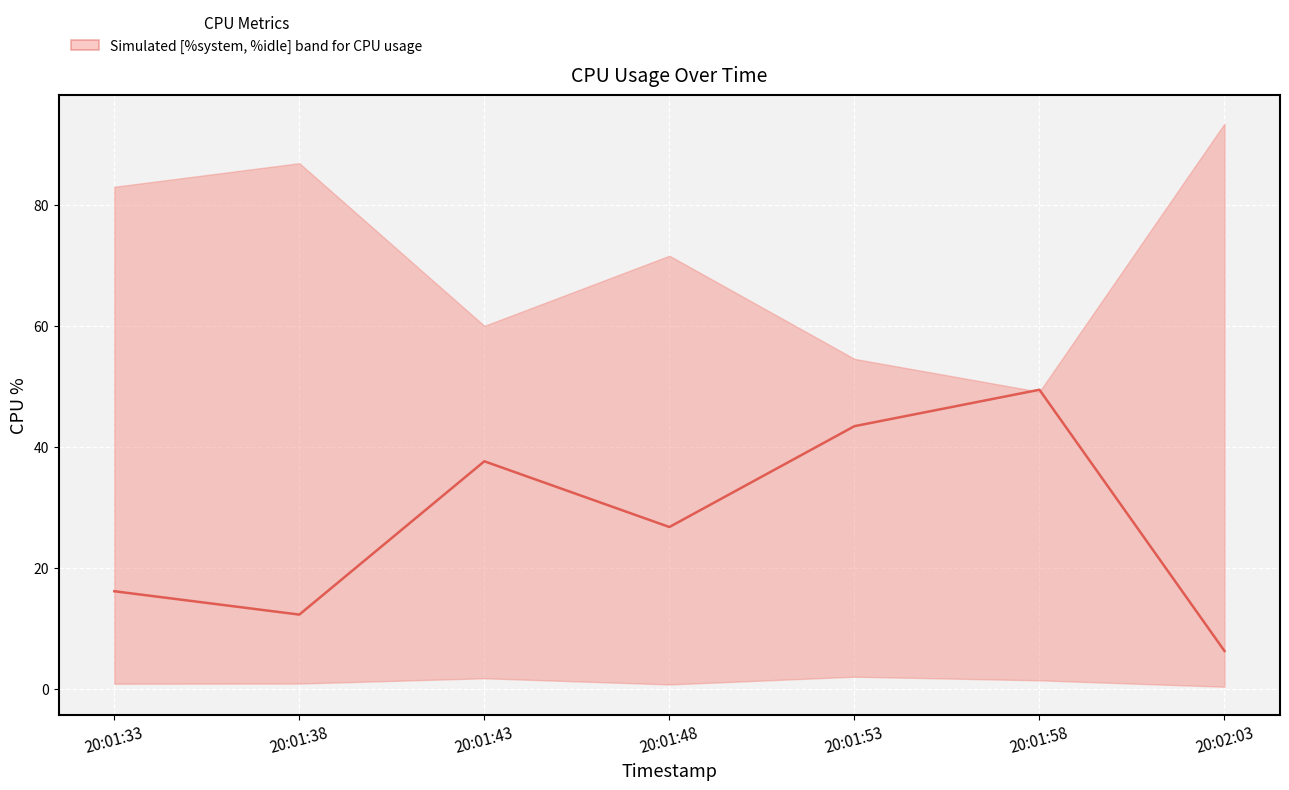

What is the ratio of the value at 20:01:38 to the value at 20:01:58?

0.2